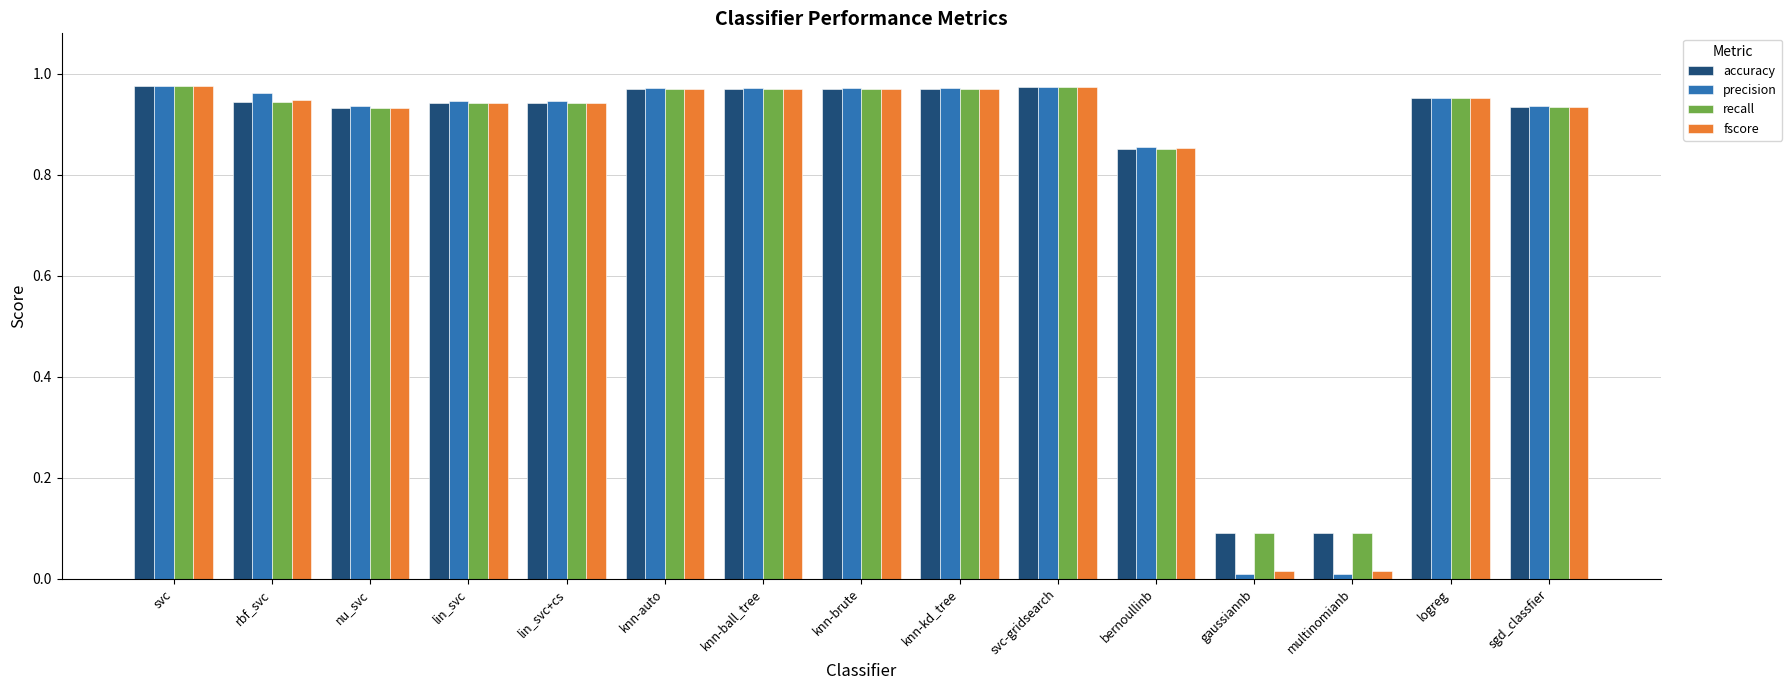

Between rbf_svc and multinomianb, which series saw the biggest shift?

precision